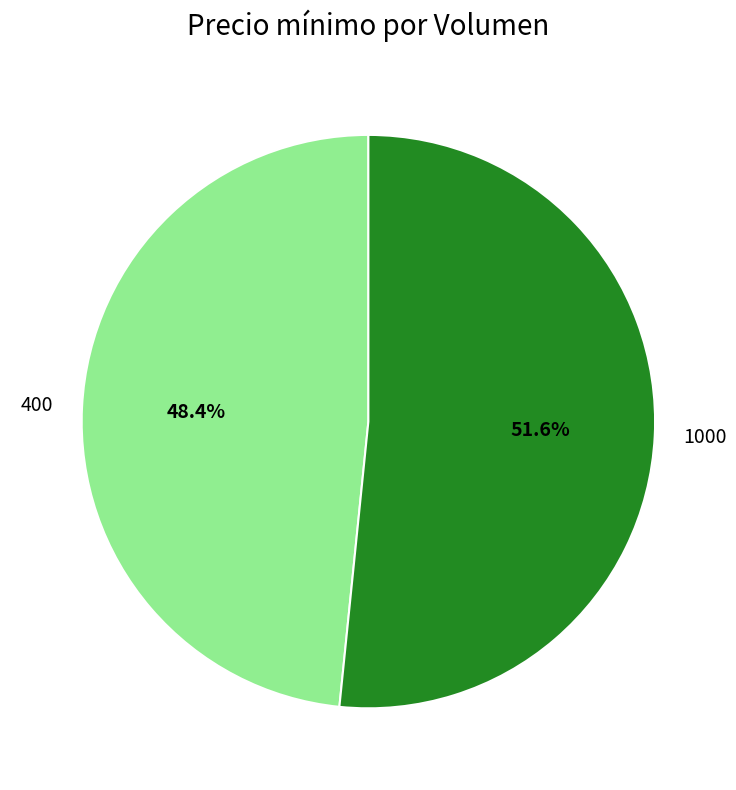

Which slice is the largest?

1000